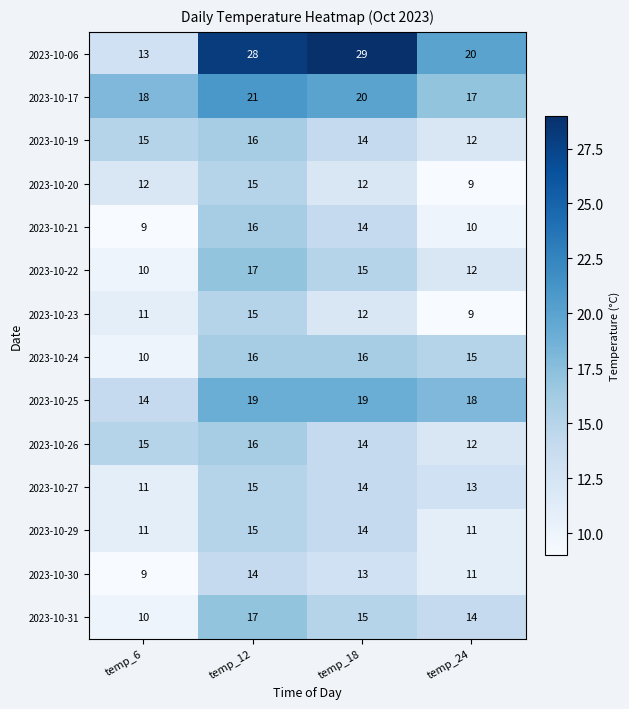

Read the 2023-10-27 value at temp_18.

14